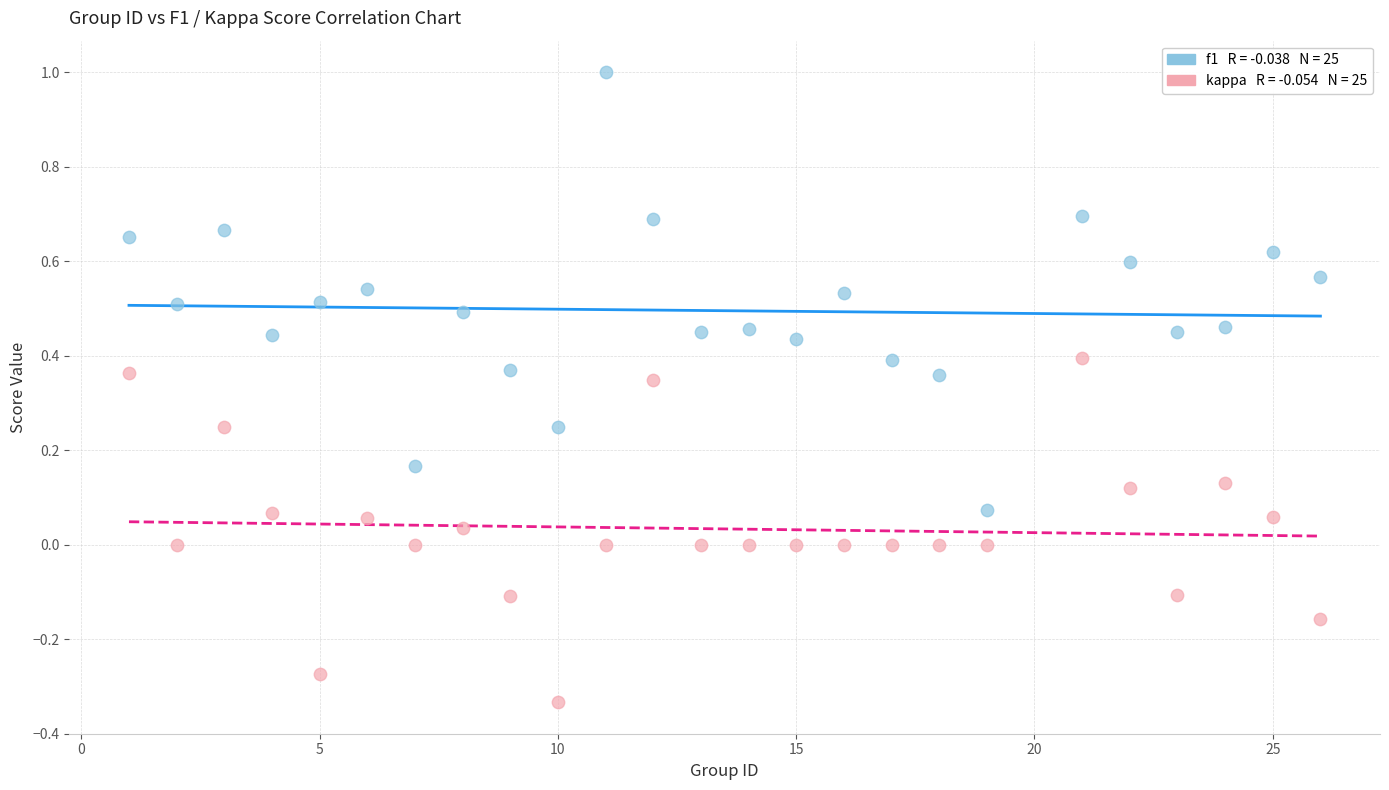

Across all data points, what is the range of X values (max minus min)?

25.0